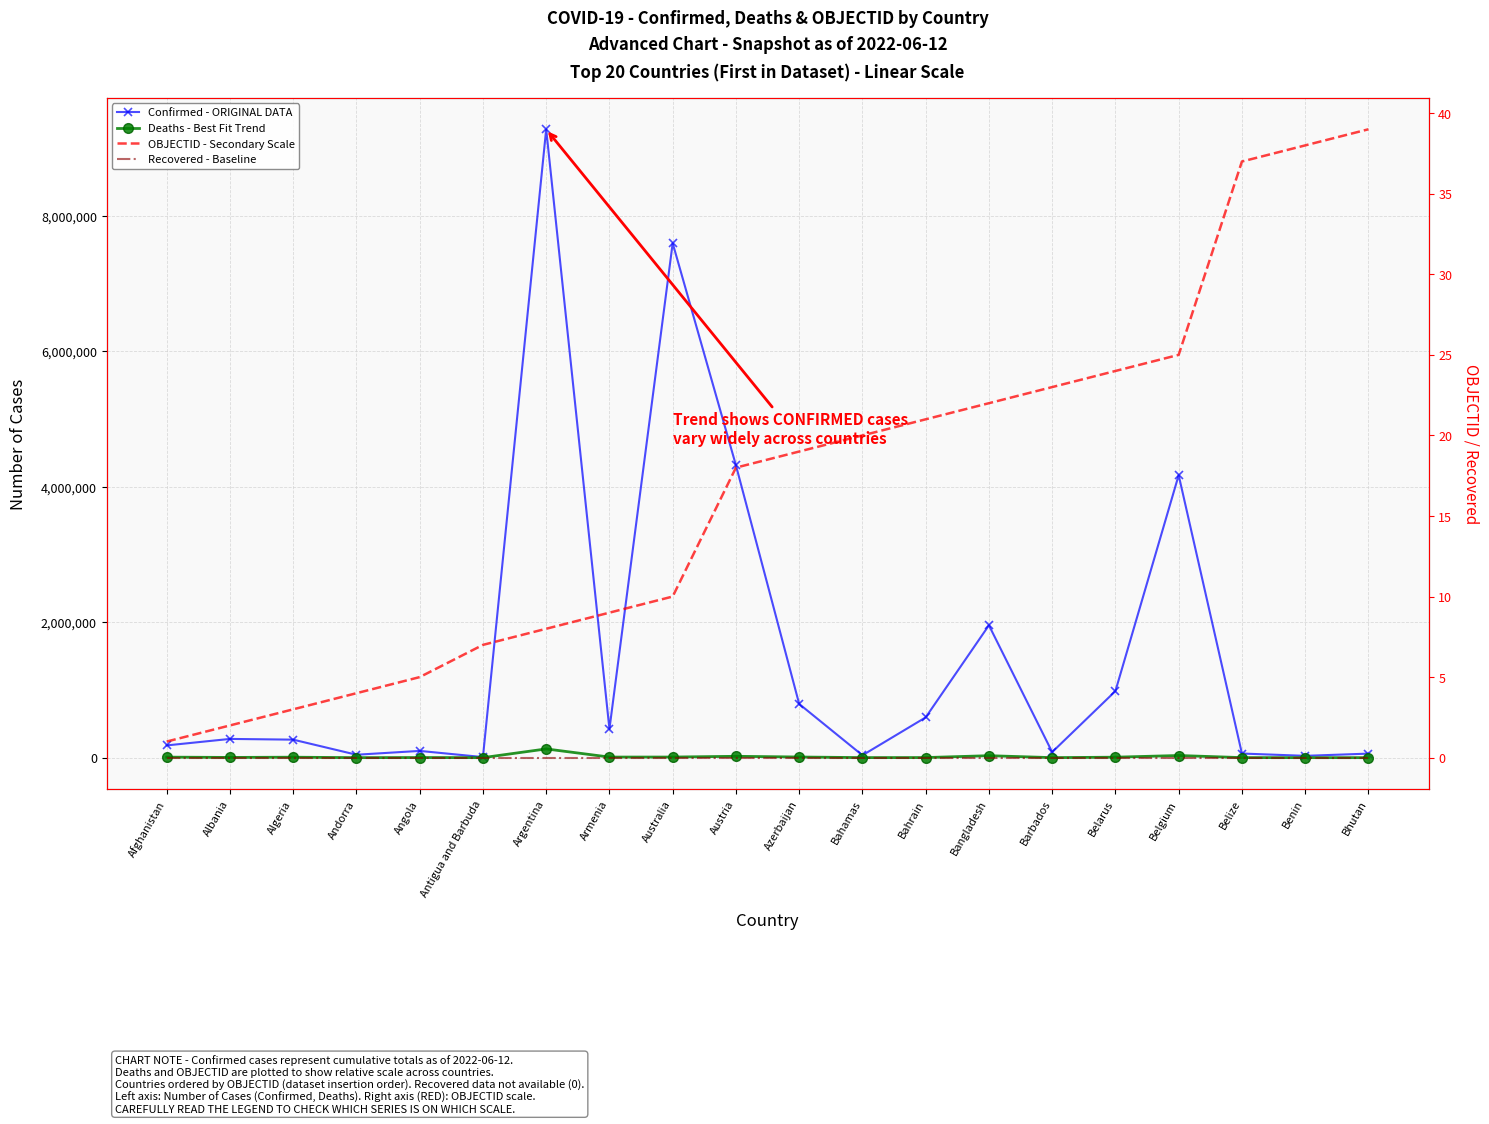

At which category does the chart reach its peak across all series?

Argentina